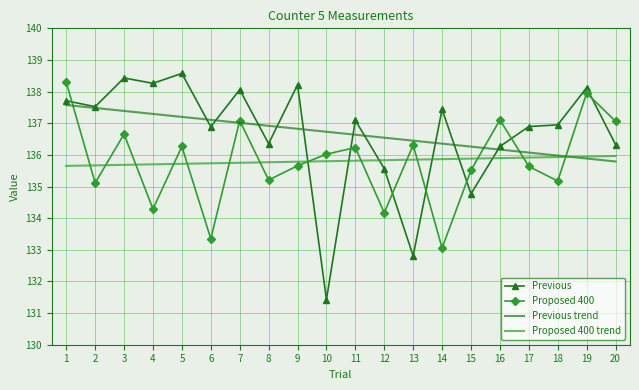

What is the greatest value displayed?

138.6